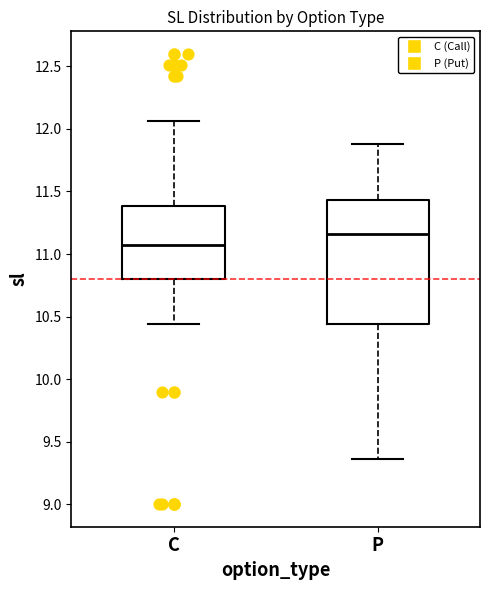

Which box has the lowest median line?

C